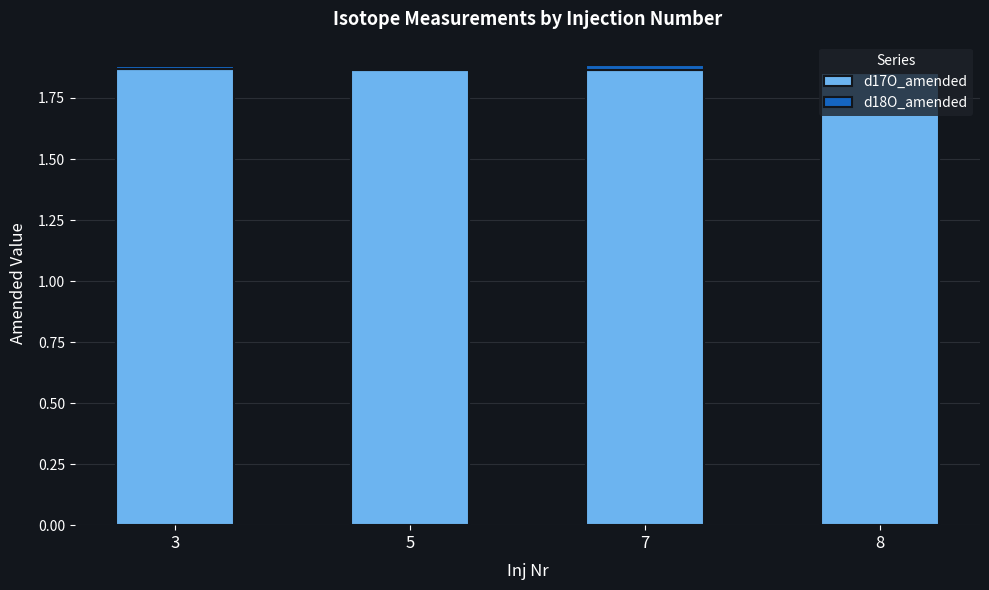

The value of d17O_amended at 3 is 1.0. True or false?

False